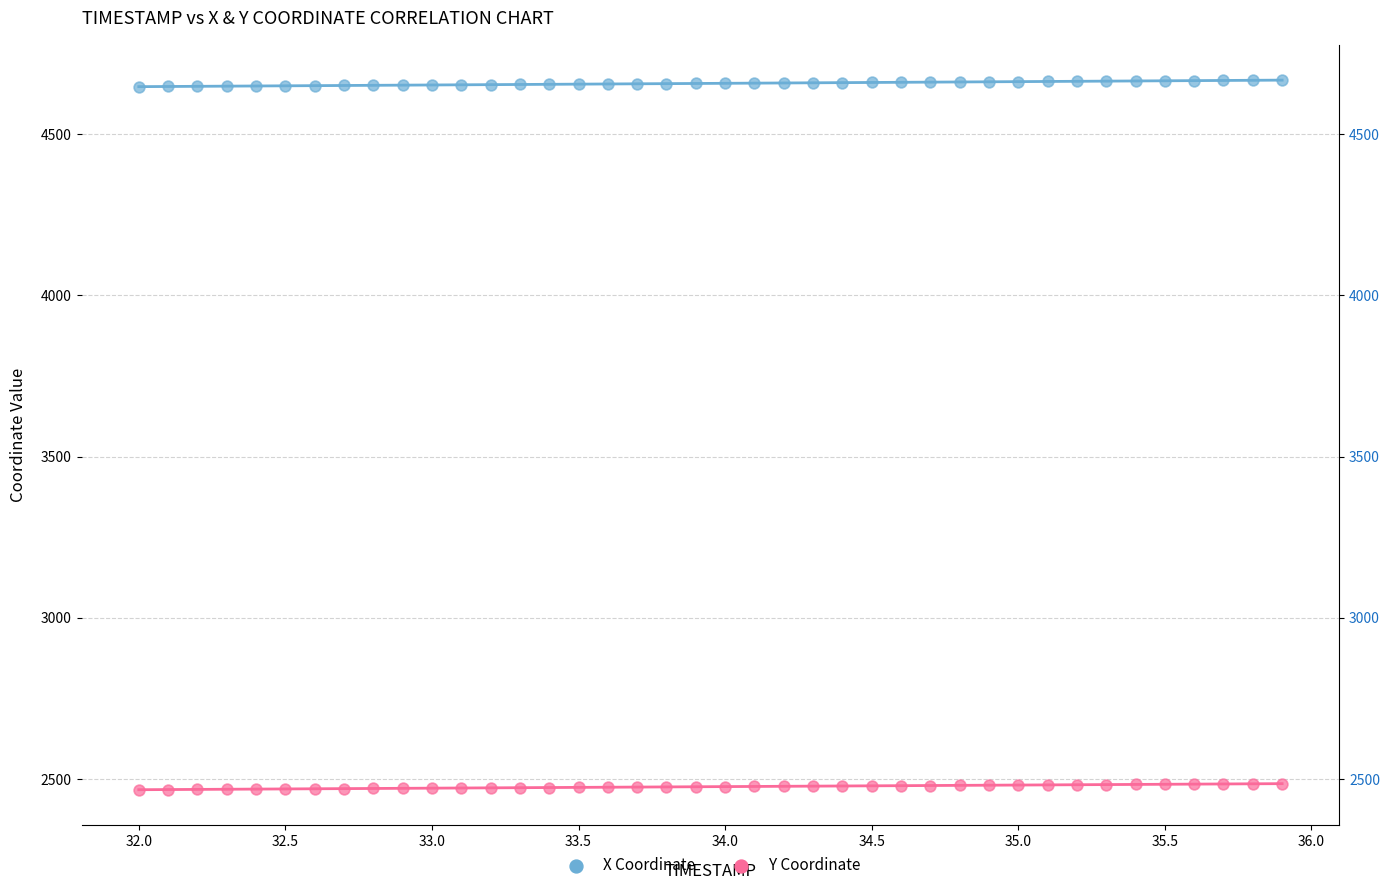

Which series contains the highest Y value?

X Coordinate